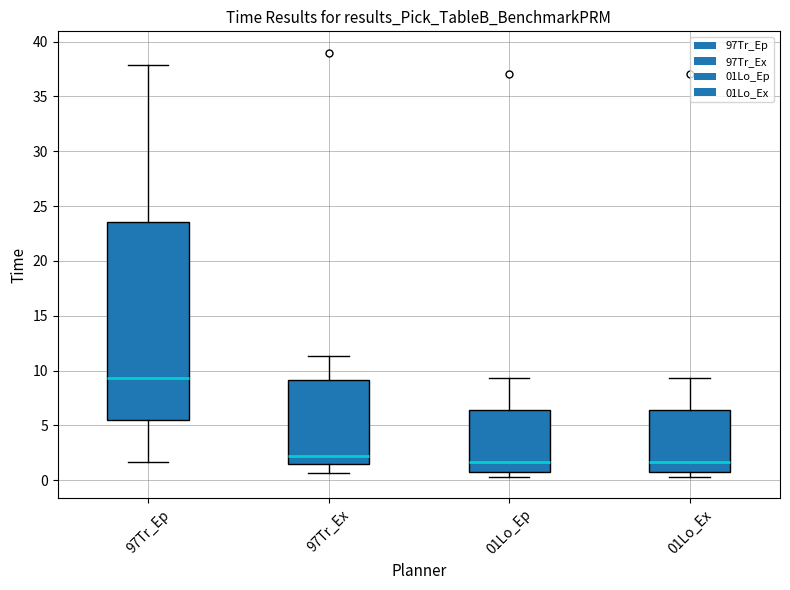

Reading left to right, transcribe this box plot: for each box, give where its median line is, the range the box spans, and where its two whiskers end, as read against the y-axis. The values are not printed on the chart, so give them approximately, as read against the axis.

97Tr_Ep: median 9.5, box 5.5 to 23.5, whiskers 1.5 to 38.0
97Tr_Ex: median 2.0, box 1.5 to 9.0, whiskers 0.5 to 11.5
01Lo_Ep: median 1.5, box 1.0 to 6.5, whiskers 0.5 to 9.5
01Lo_Ex: median 1.5, box 1.0 to 6.5, whiskers 0.5 to 9.5